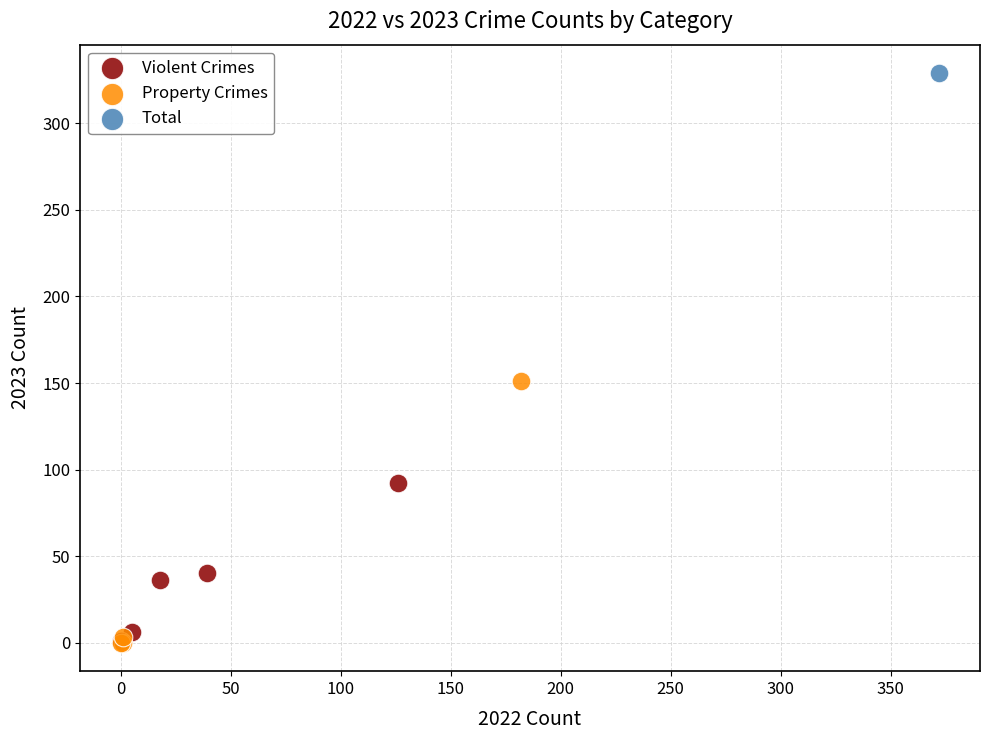

Which series reaches the maximum Y coordinate?

Total